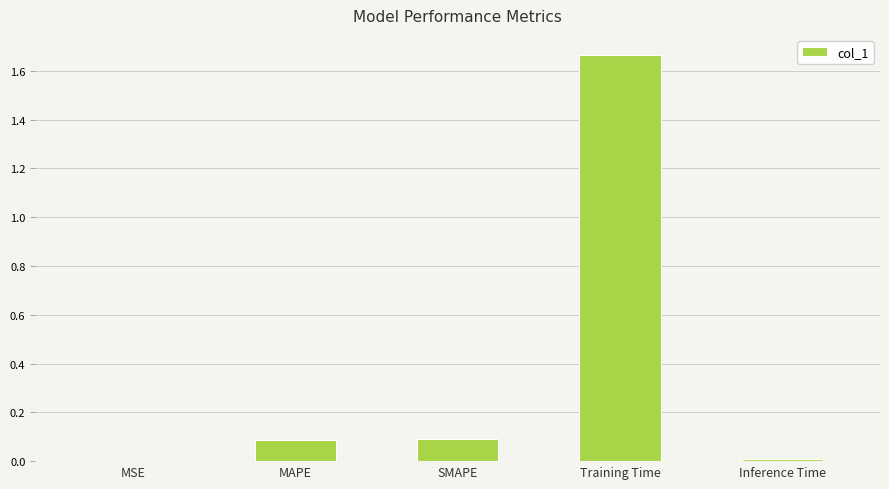

What is the sum of the values at Training Time and MAPE?

1.8